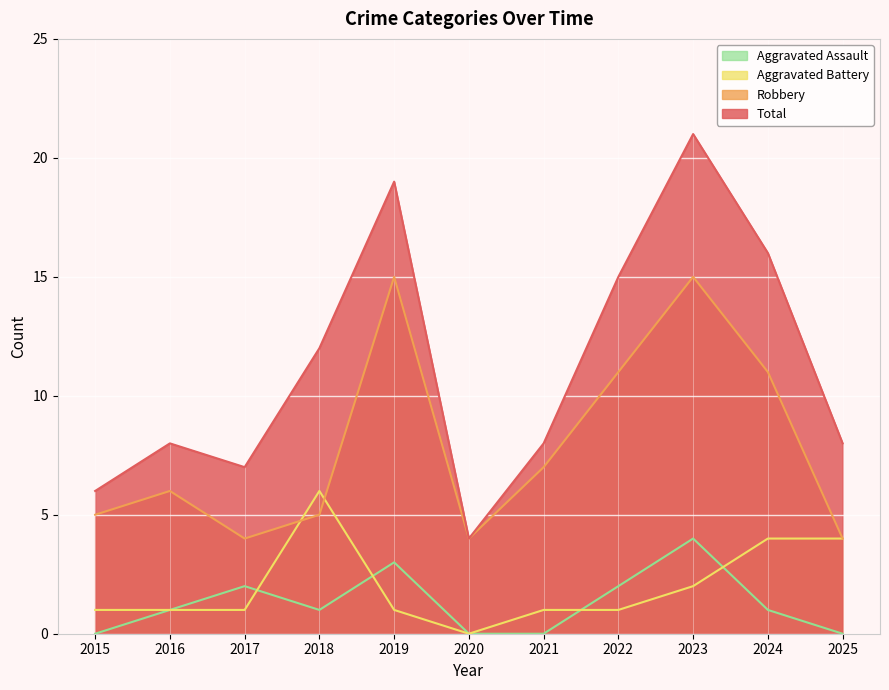

List the labels in order of Total value, smallest first.

2020, 2015, 2017, 2016, 2021, 2025, 2018, 2022, 2024, 2019, 2023